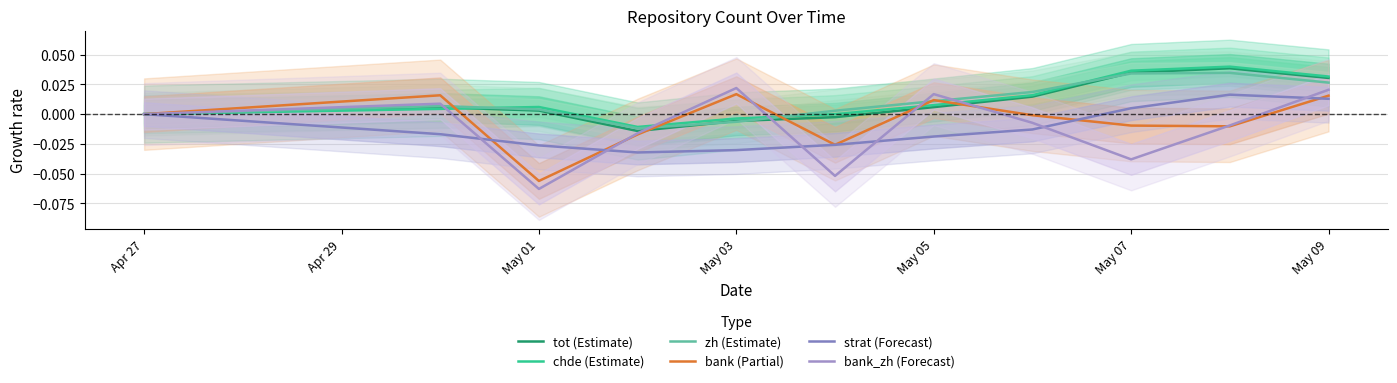

At which category does zh (Estimate) reach its first local valley?

May 03